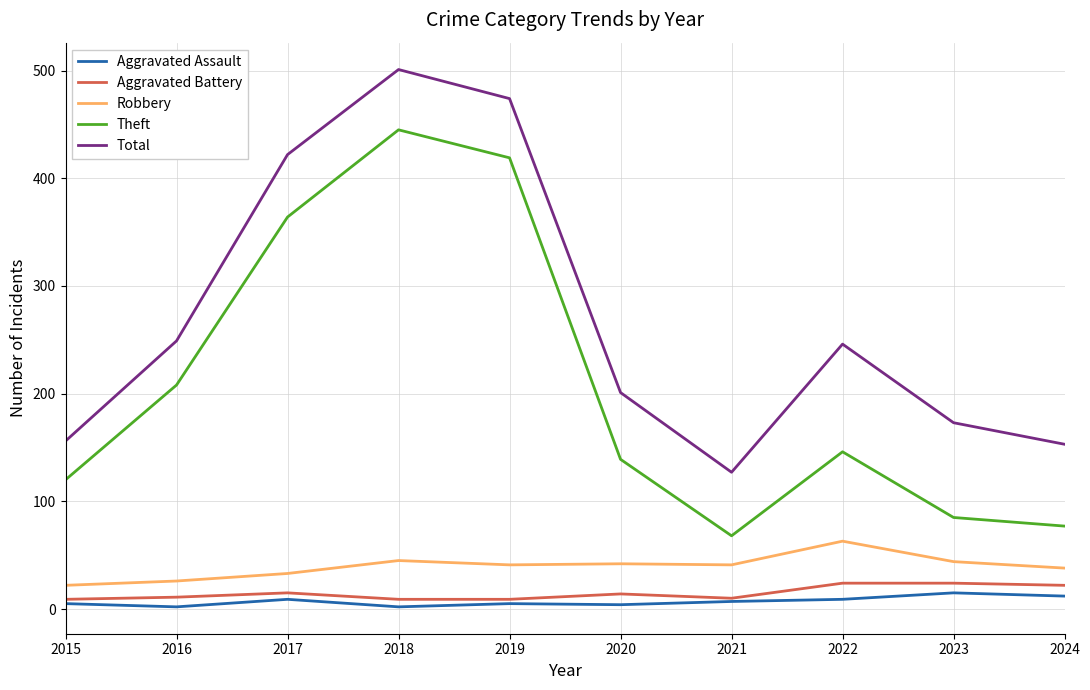

The value of Theft at 2021 is 68. True or false?

True